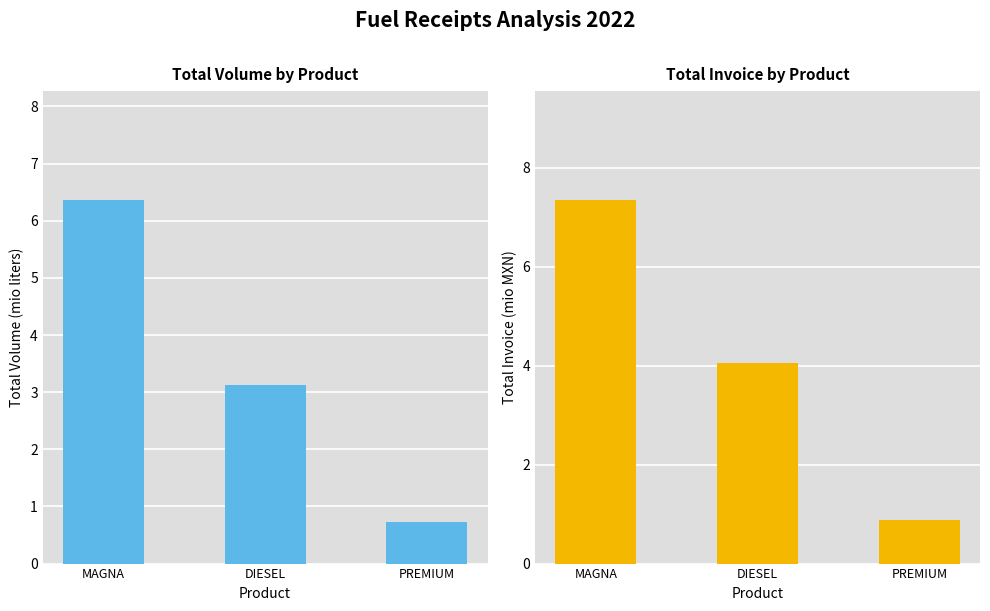

Reading right to left, list all the values displayed in this chart.

Volume (mio liters): 0.7	3.1	6.4
Invoice (mio MXN): 0.9	4.0	7.3